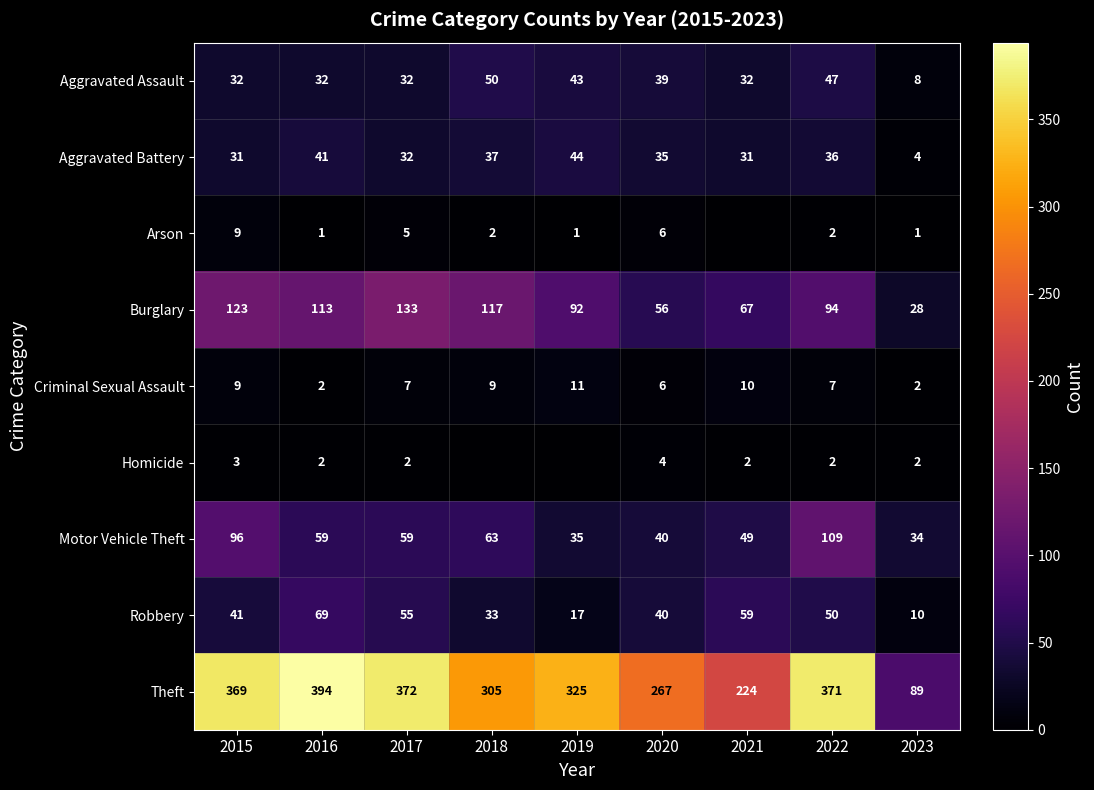

What is the maximum value for Aggravated Assault?

50